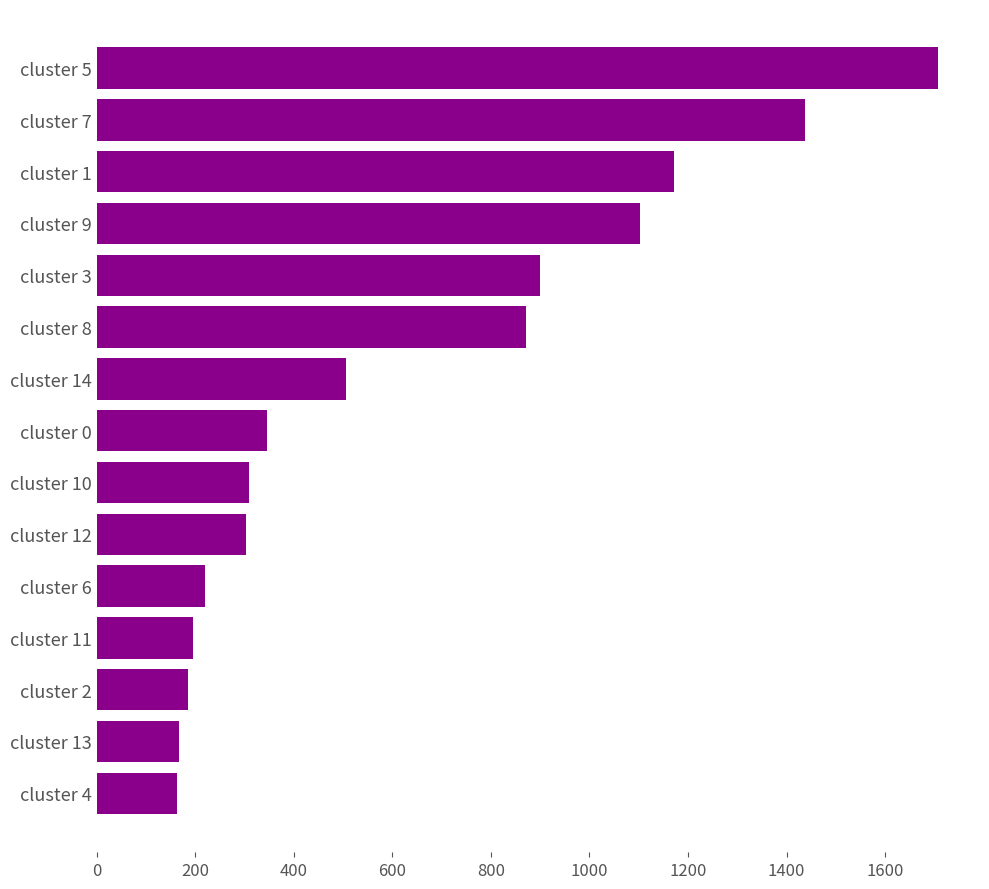

Is it true that the value at cluster 7 is 973?

False